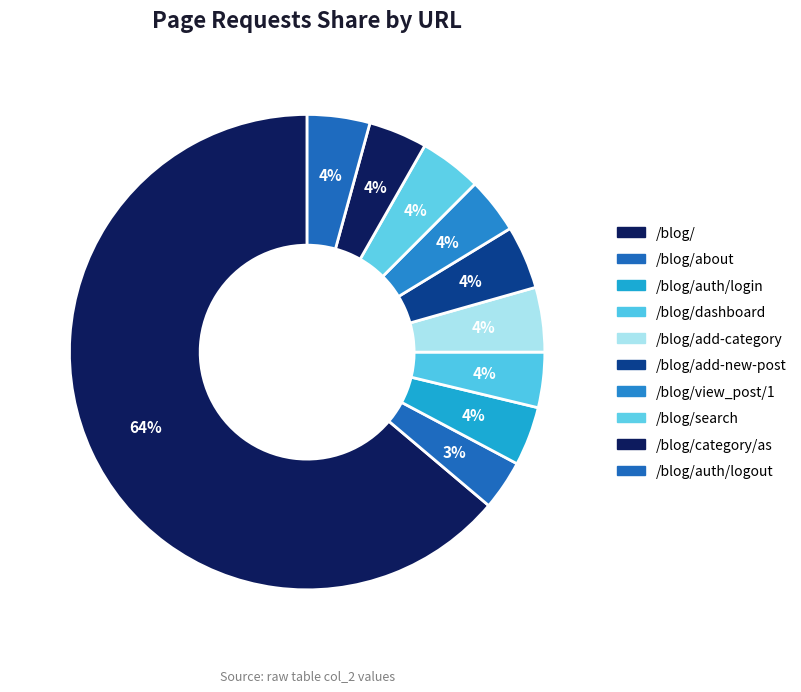

Which slice is the largest?

/blog/